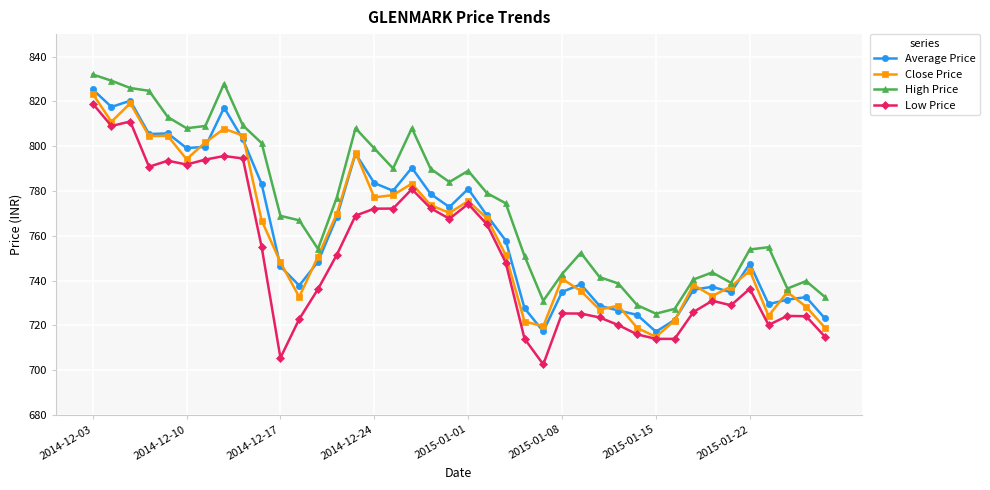

True or false: High Price has more than 0 interior local peaks.

True